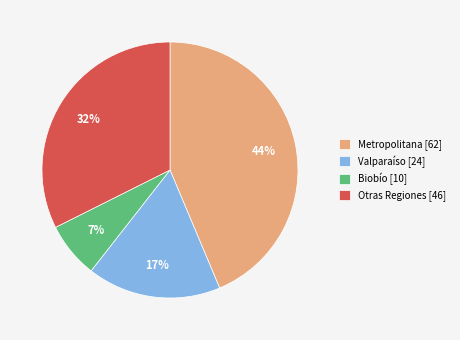

Does any single category account for the majority?

No